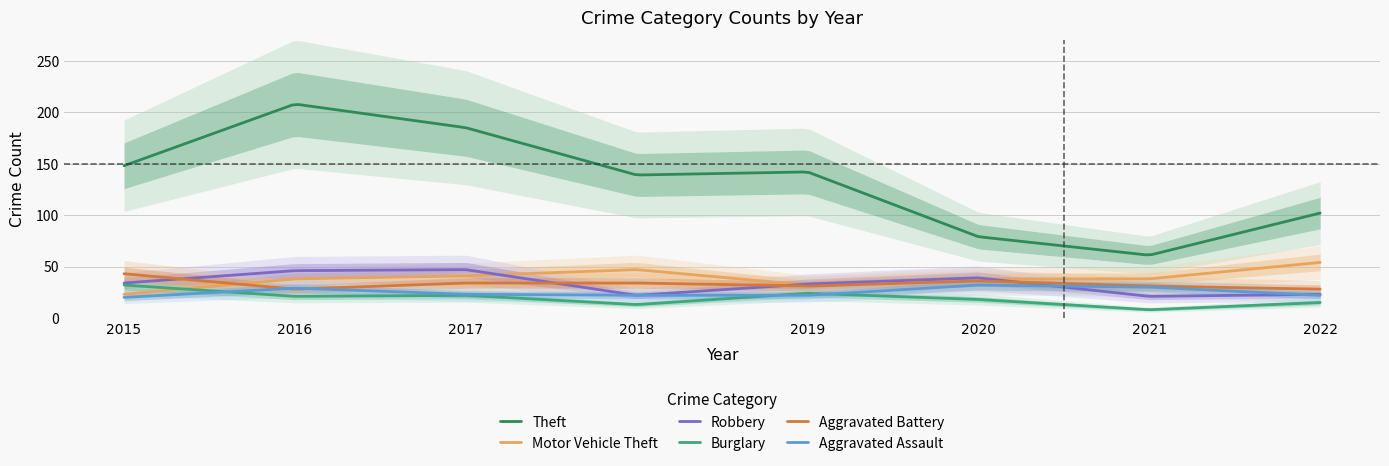

Between 2017 and 2018, which series saw the biggest shift?

Theft